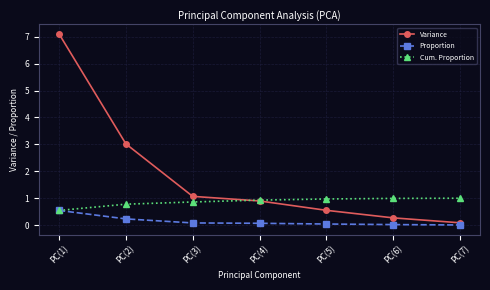

What is the spread (max minus min) of values at PC(4)?

0.9